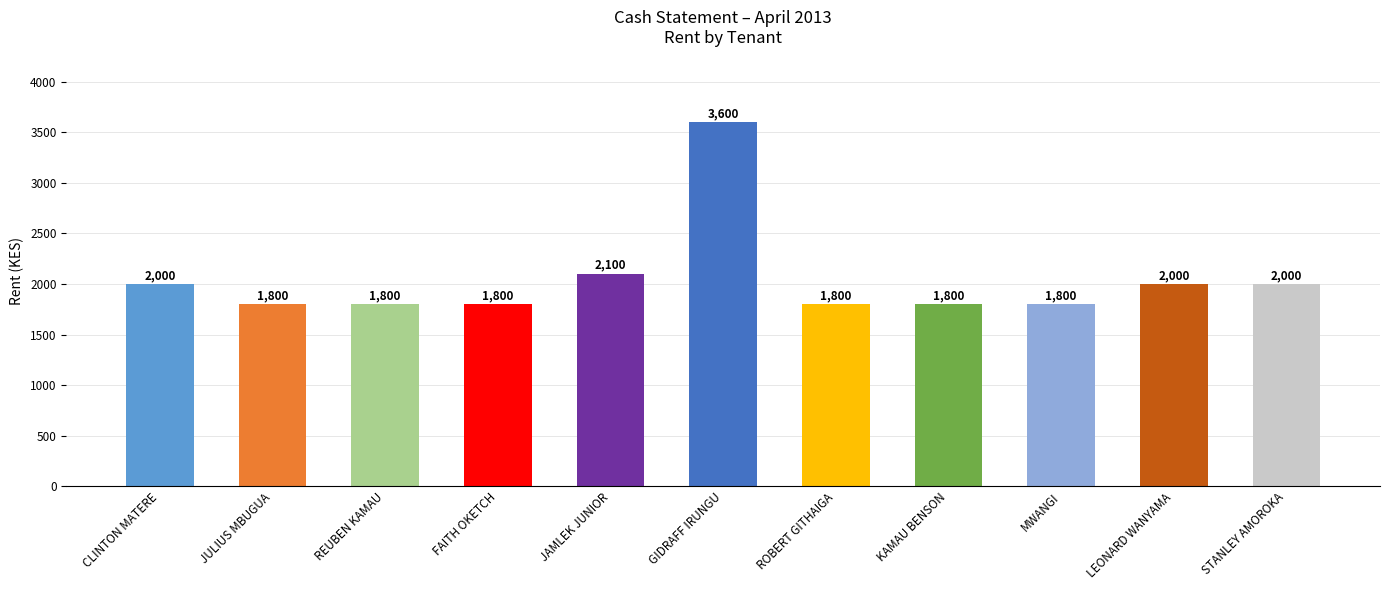

What is the change in value from REUBEN KAMAU to STANLEY AMOROKA?

+200